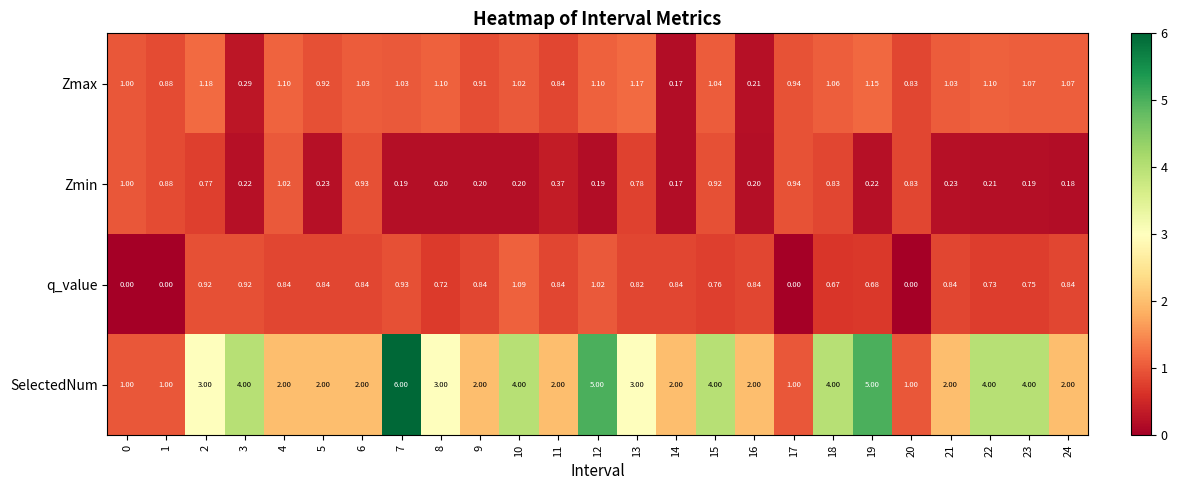

Which series has the largest range (max minus min)?

SelectedNum